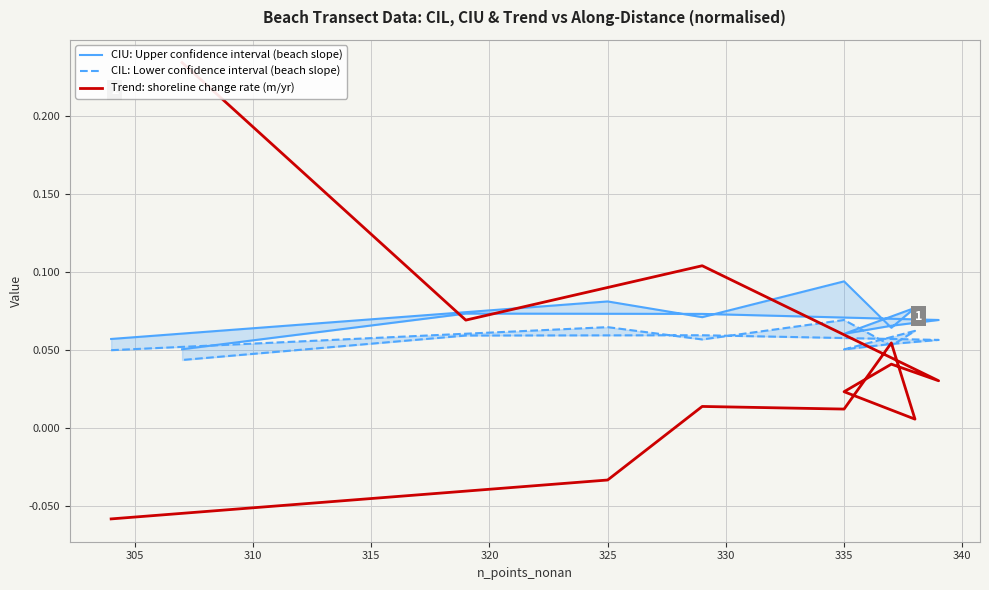

List the series in order of their peak value, highest first.

Trend: shoreline change rate (m/yr), CIU: Upper confidence interval (beach slope), CIL: Lower confidence interval (beach slope)